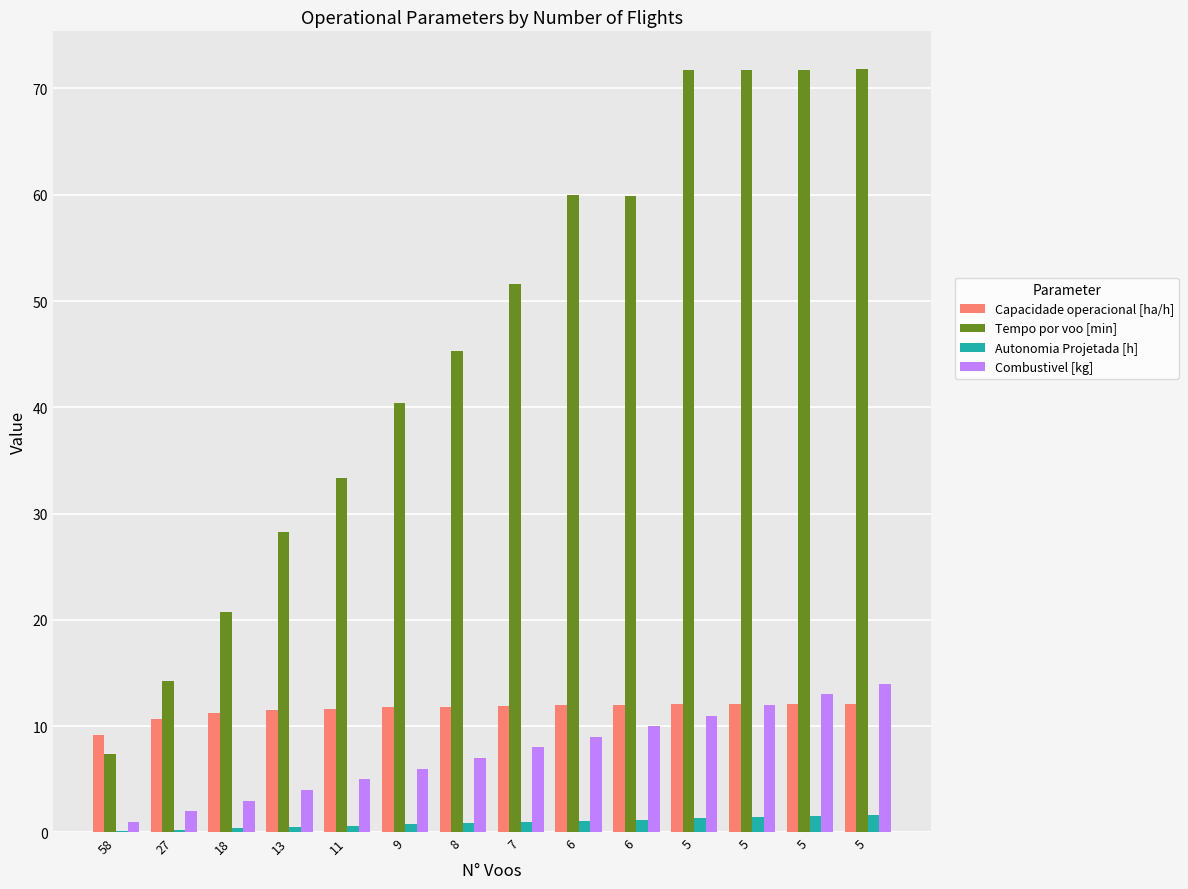

Rank the series by their maximum value, from lowest to highest.

Autonomia Projetada [h], Capacidade operacional [ha/h], Combustivel [kg], Tempo por voo [min]